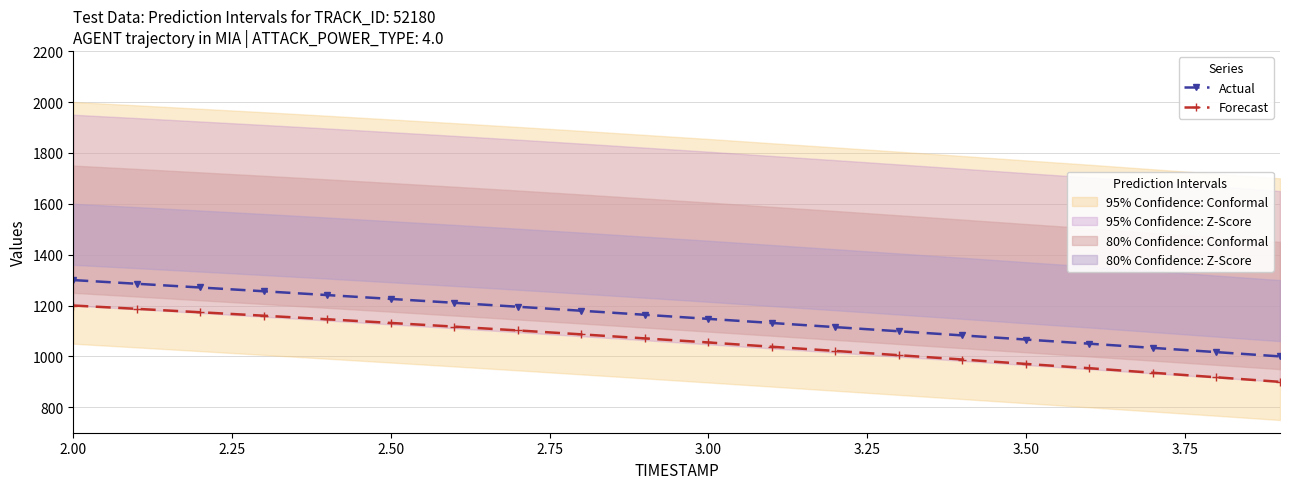

True or false: Actual and Forecast intersect in this chart.

False